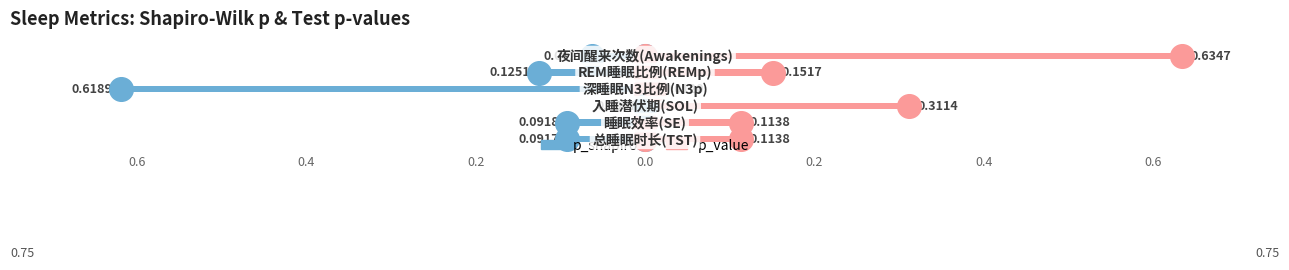

What is the total value across all series at 0.2?

0.3